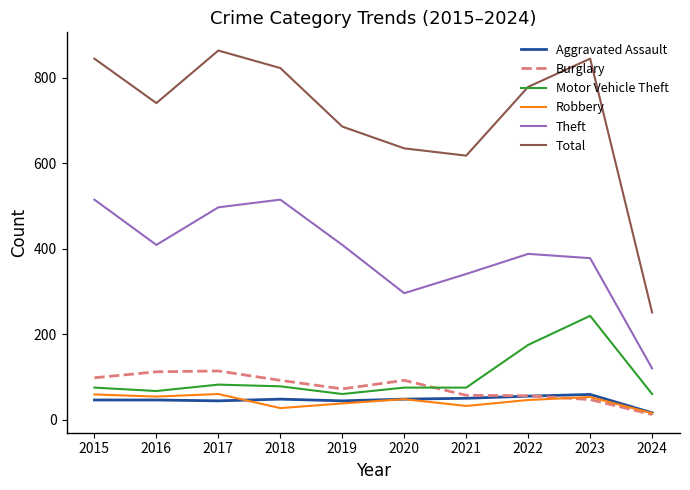

What are all the series names shown in the legend?

Aggravated Assault, Burglary, Motor Vehicle Theft, Robbery, Theft, Total